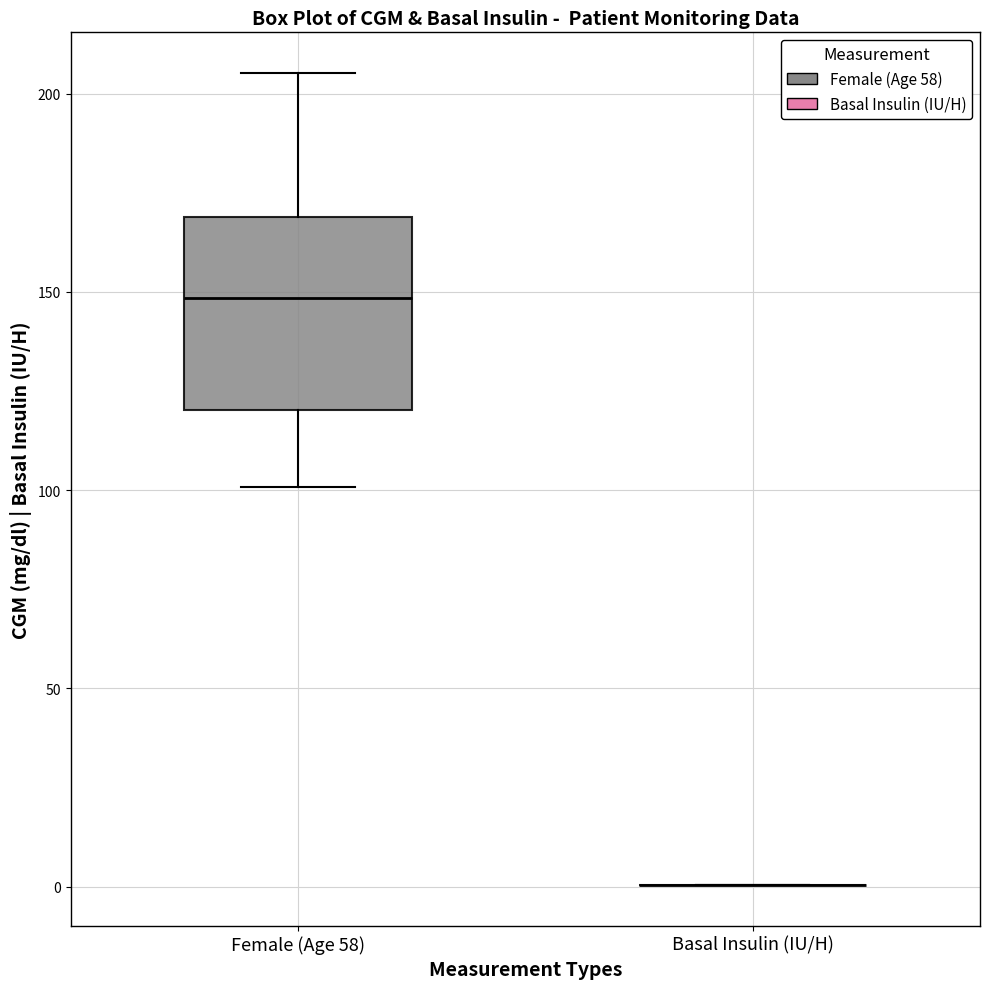

Reading left to right, transcribe this box plot: for each box, give where its median line is, the range the box spans, and where its two whiskers end, as read against the y-axis. The values are not printed on the chart, so give them approximately, as read against the axis.

Female (Age 58): median 150, box 120 to 170, whiskers 100 to 205
Basal Insulin (IU/H): box collapsed to a line at 0, whiskers 0 to 0